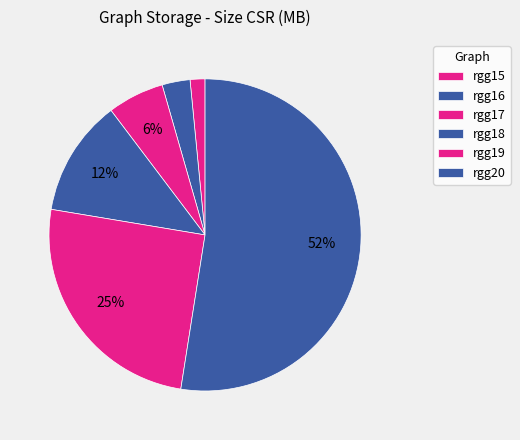

Rank the categories by value from lowest to highest.

rgg15, rgg16, rgg17, rgg18, rgg19, rgg20